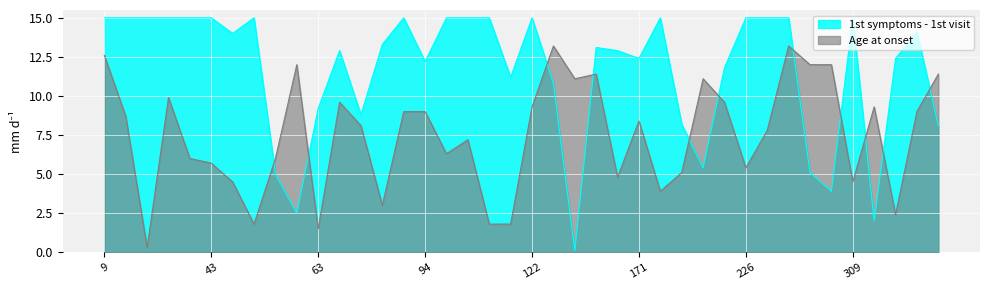

What is the approximate value at 9?

12.6